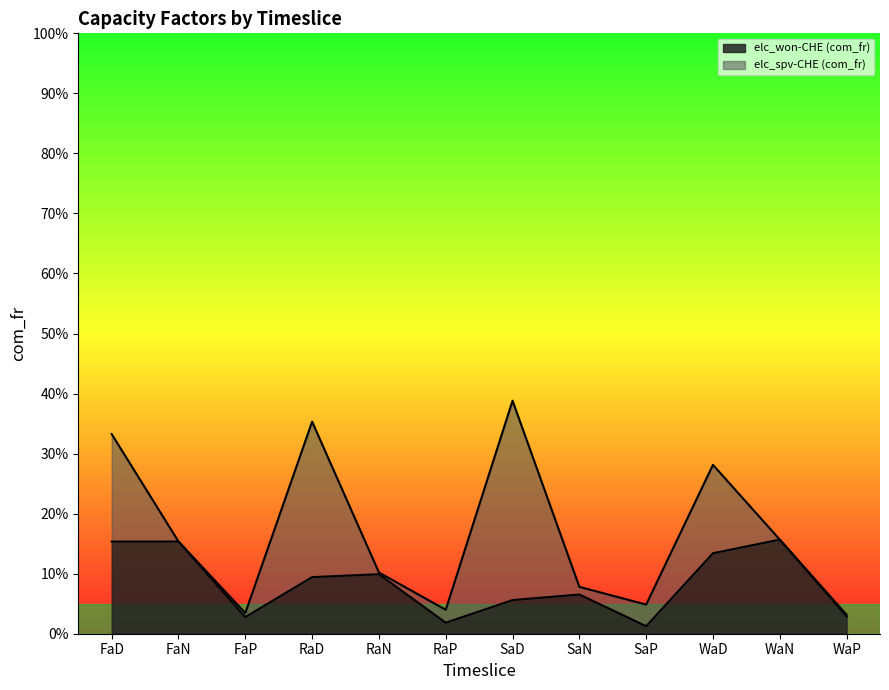

What is the label of the 1st point from the right?

WaP